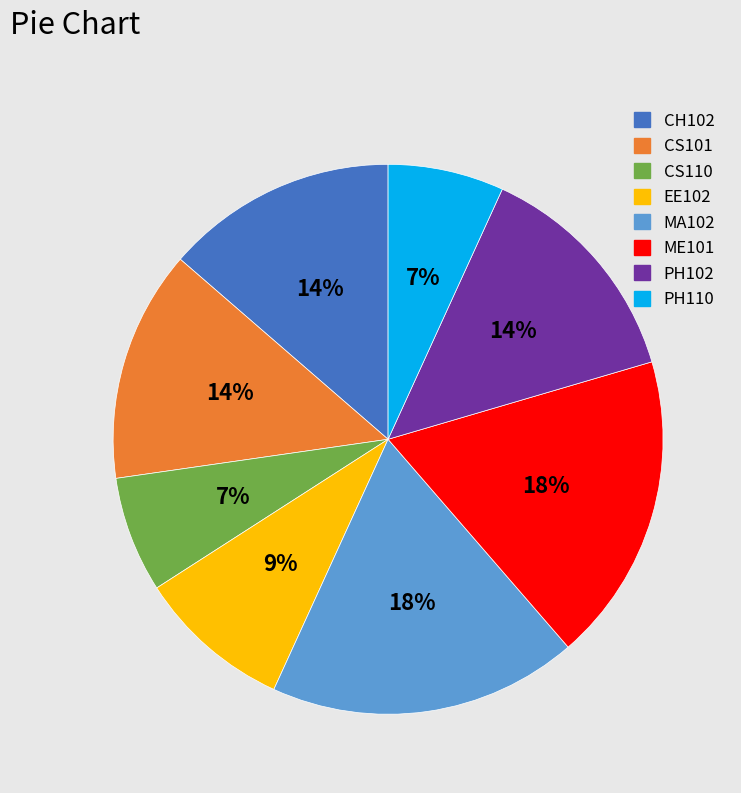

What percentage is the EE102 slice, to the nearest percent?

9%